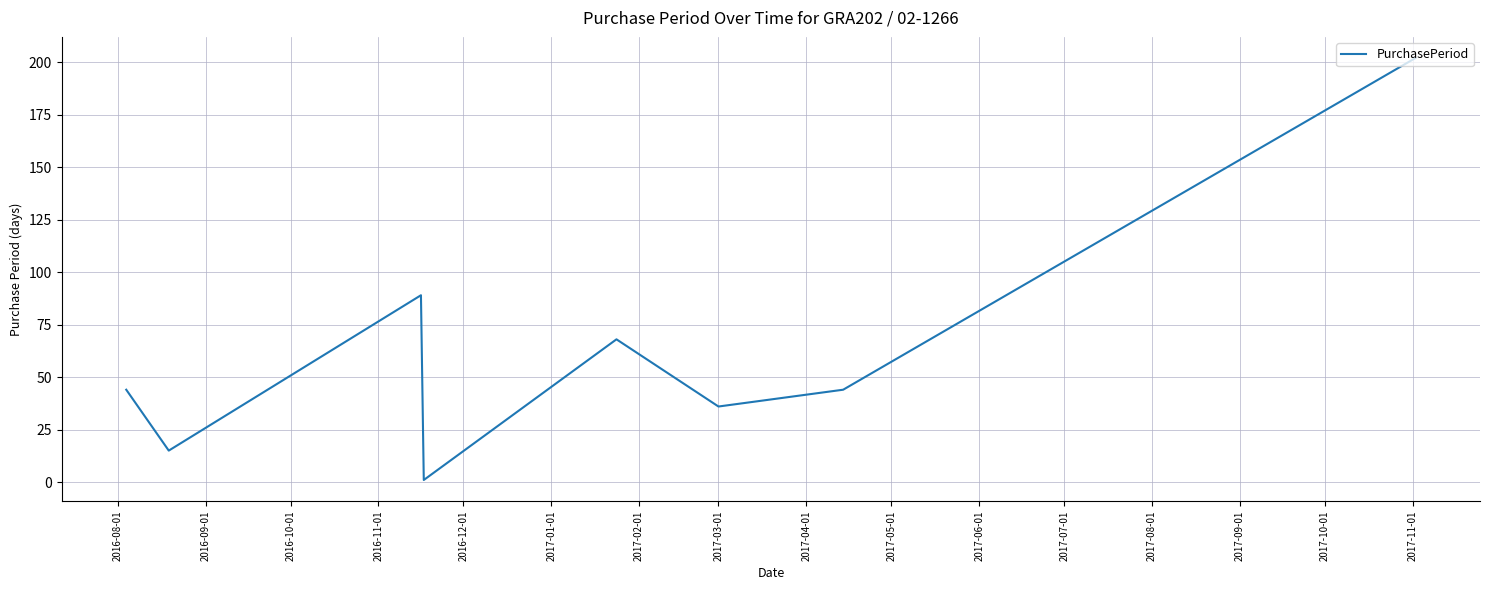

True or false: the data has more than 1 interior local peaks.

True